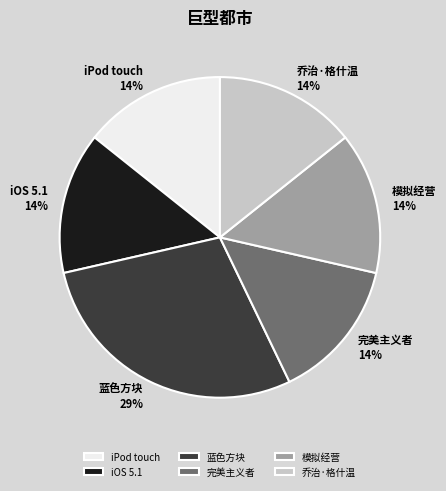

Do 模拟经营 and iOS 5.1 together represent more than half of the pie?

No